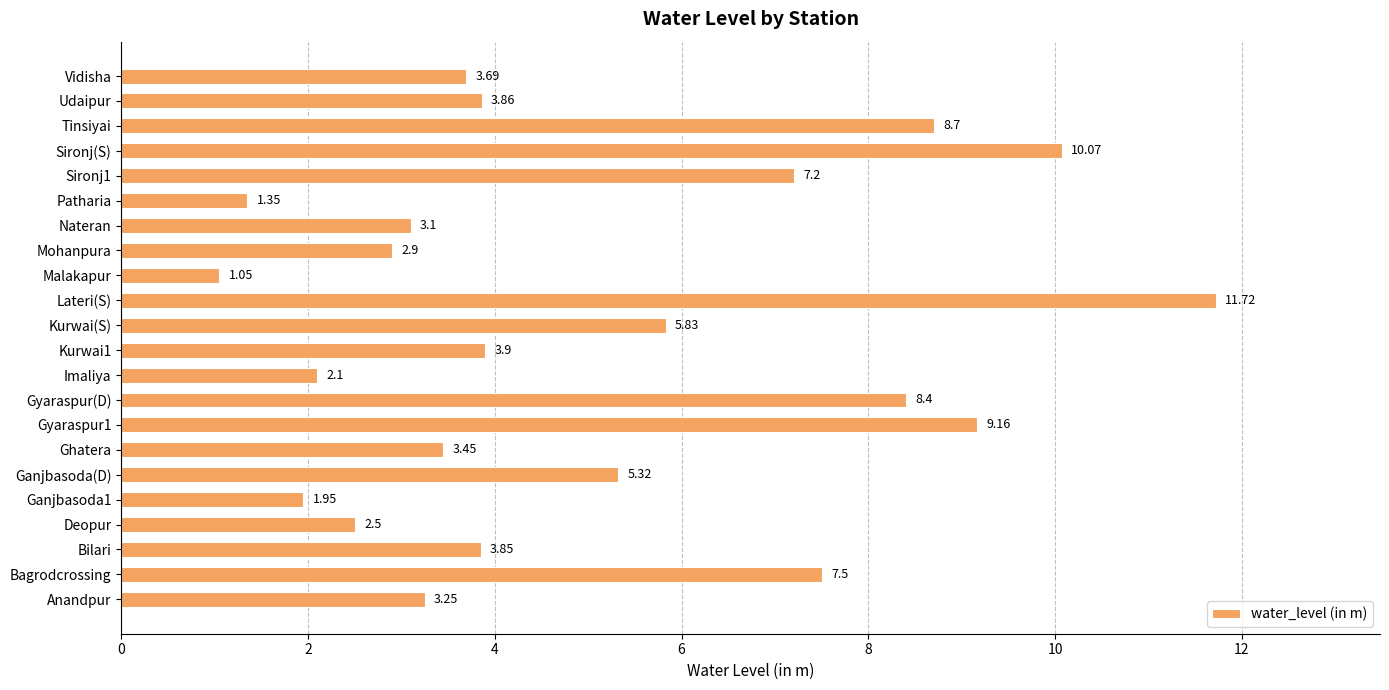

Which has a higher value, Lateri(S) or Ghatera?

Lateri(S)